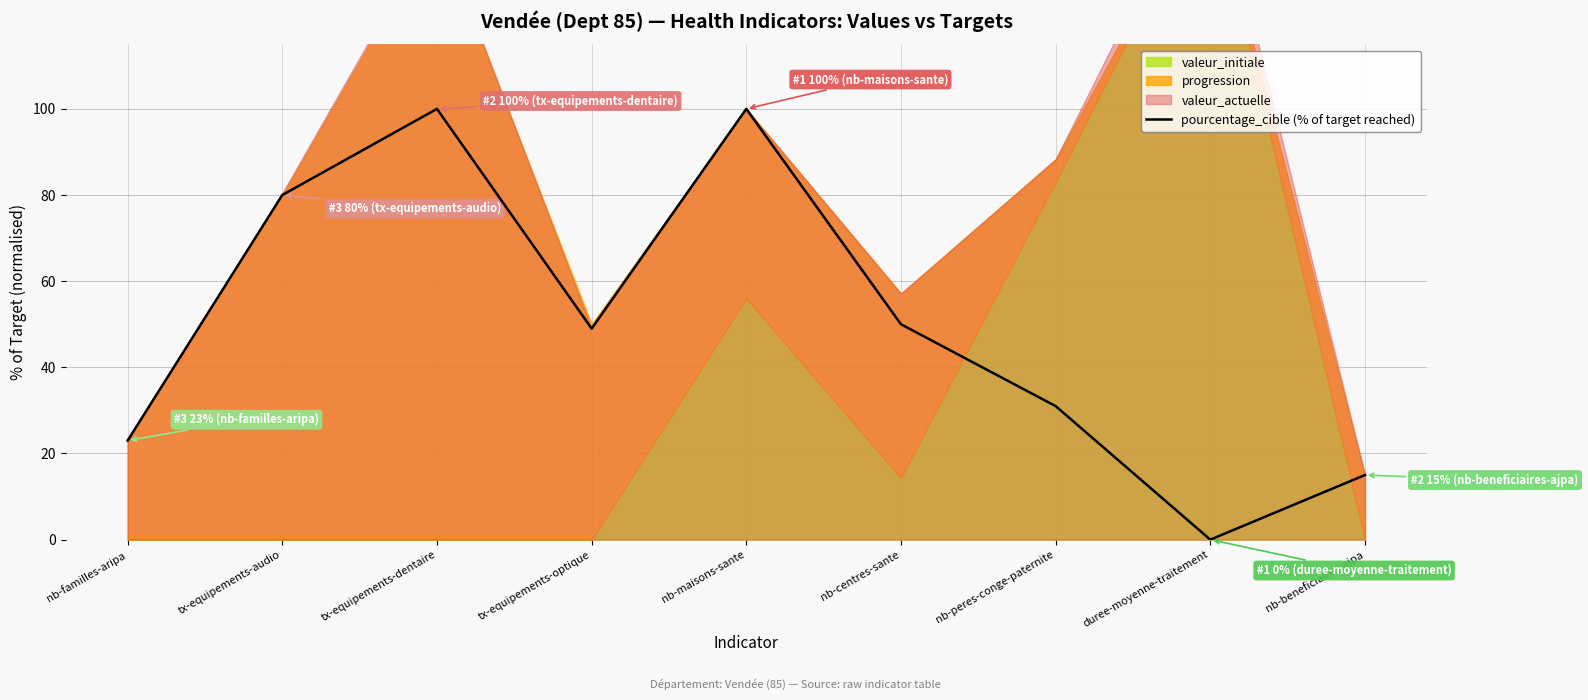

What is the value of the 1st point from the left?

23